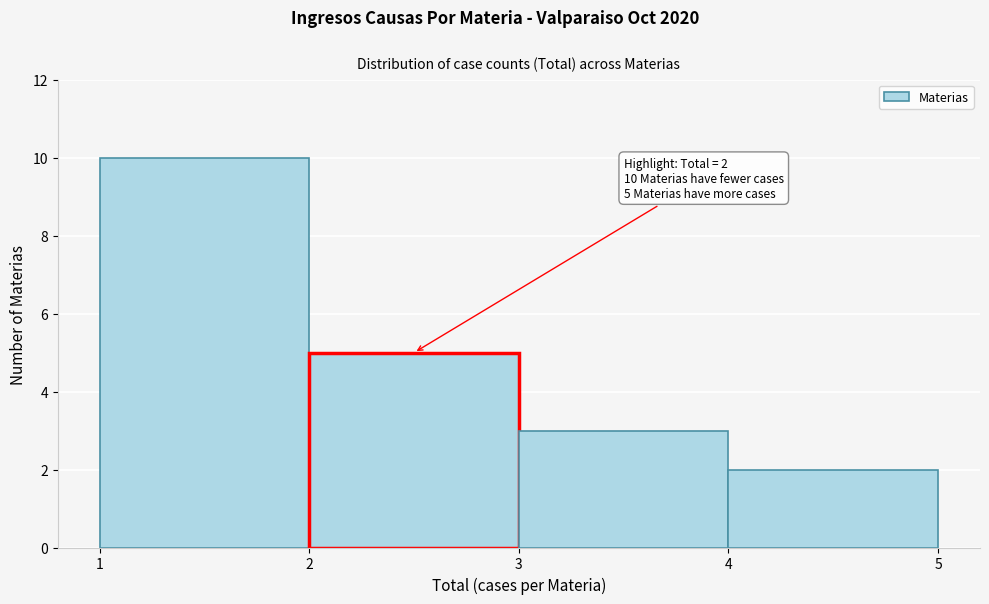

Reading left to right, transcribe all the data shown in this chart.

1=10	2=5	3=3	4=2